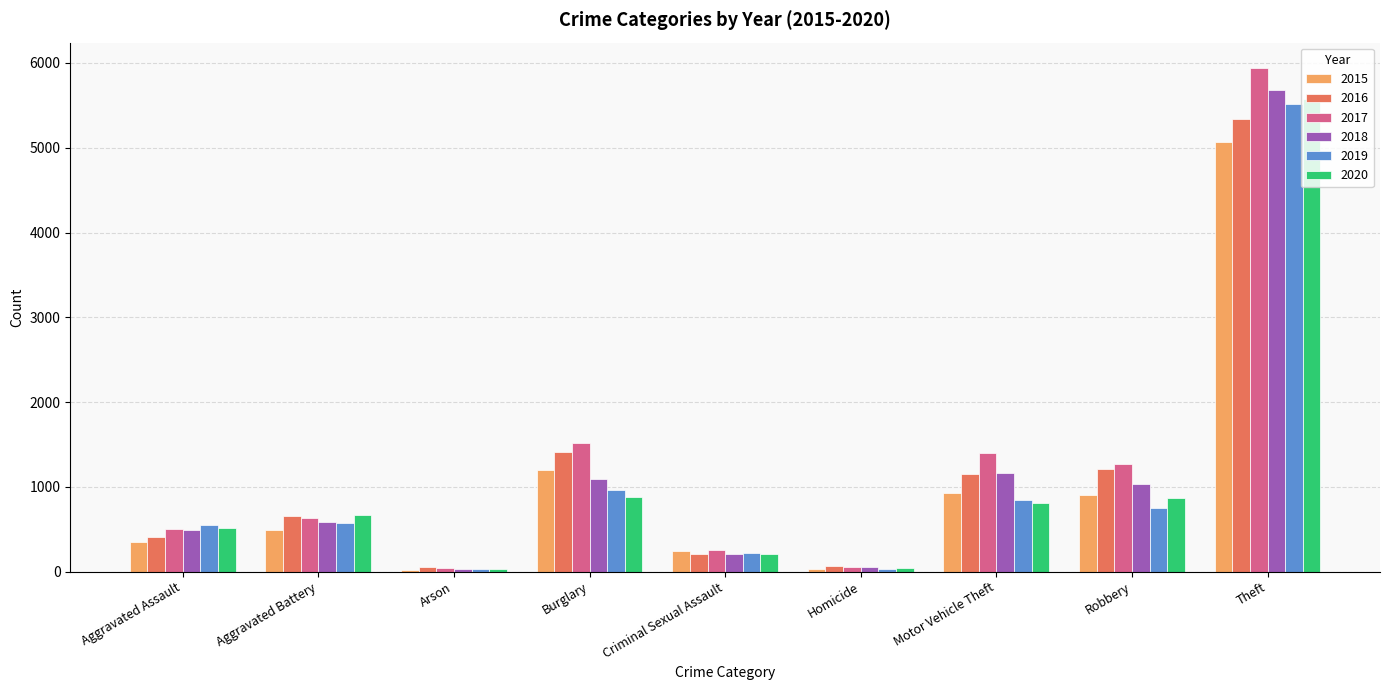

What position from the right is Criminal Sexual Assault?

5